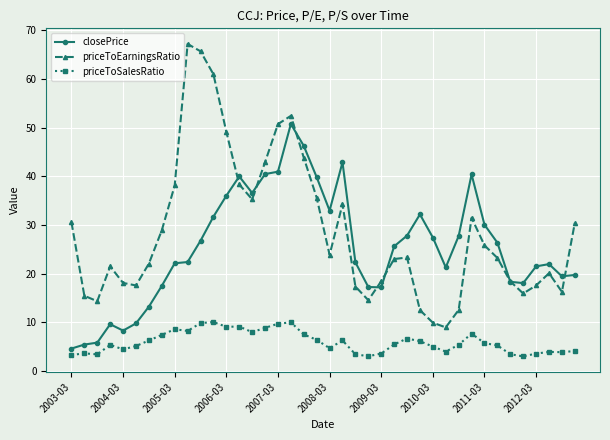

What is the value of the priceToEarningsRatio point at the 9th from the left?

38.1